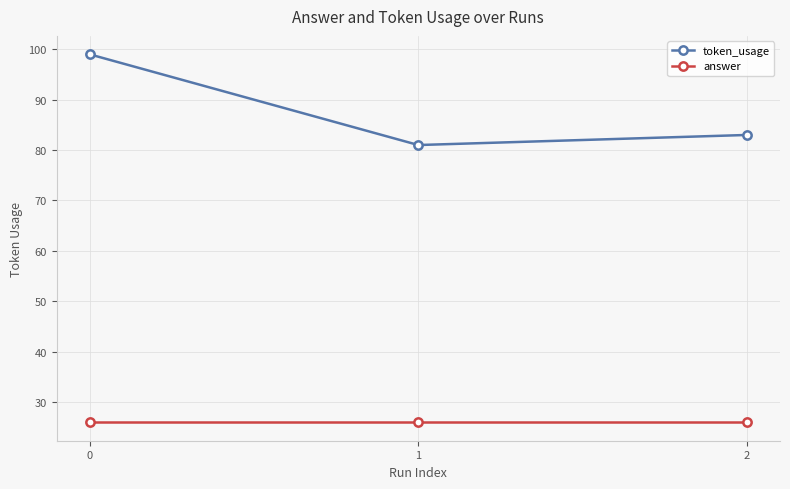

Between 0 and 2, which series saw the biggest shift?

token_usage